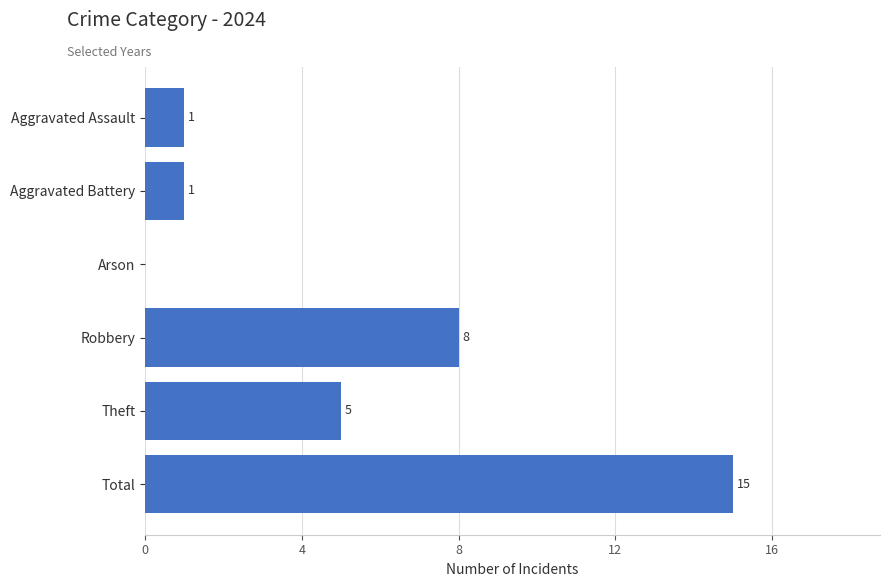

What is the sum of all values?

30